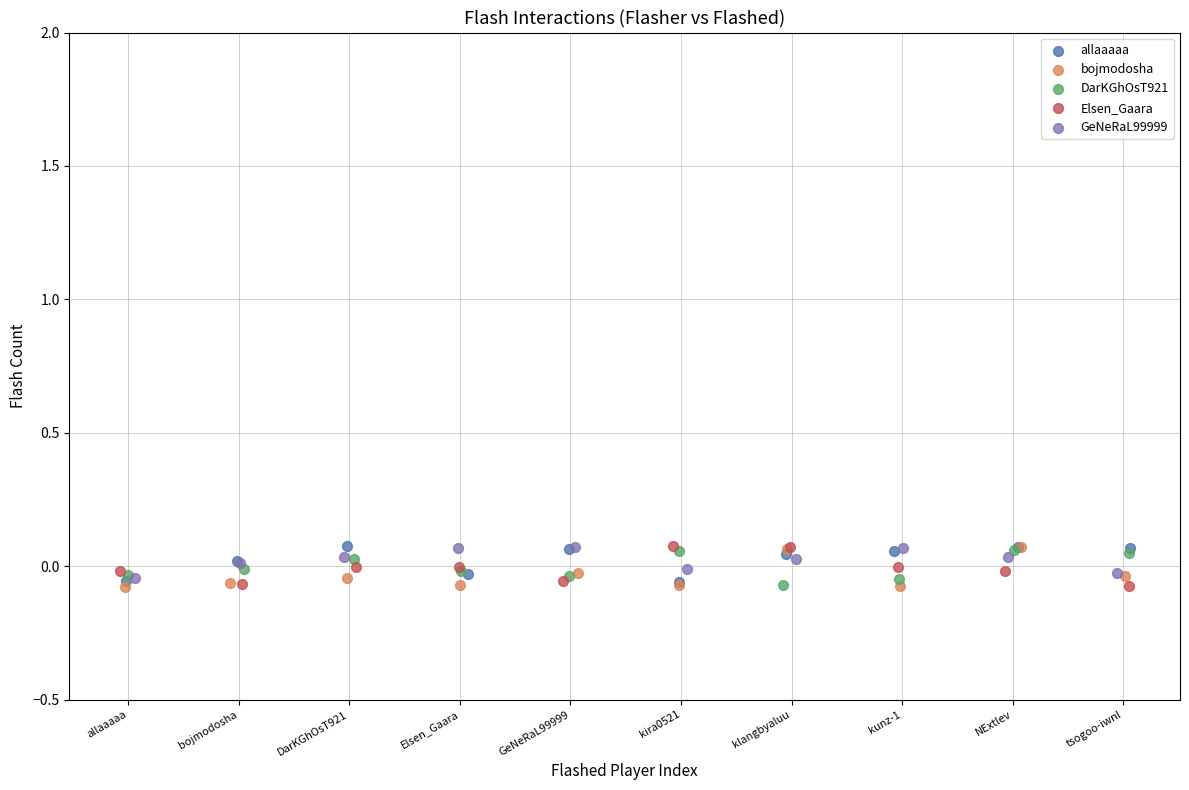

What are all the series names shown in the legend?

allaaaaa, bojmodosha, DarKGhOsT921, Elsen_Gaara, GeNeRaL99999